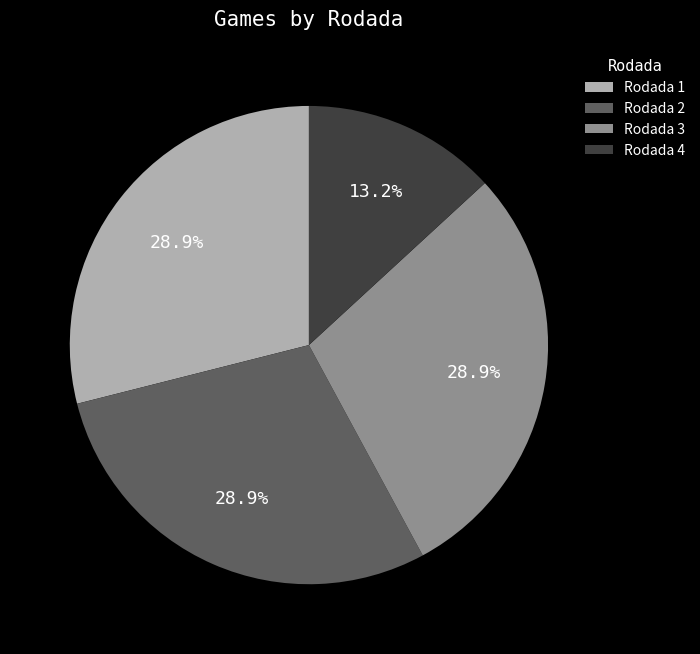

What is the smallest slice in the pie chart?

Rodada 4